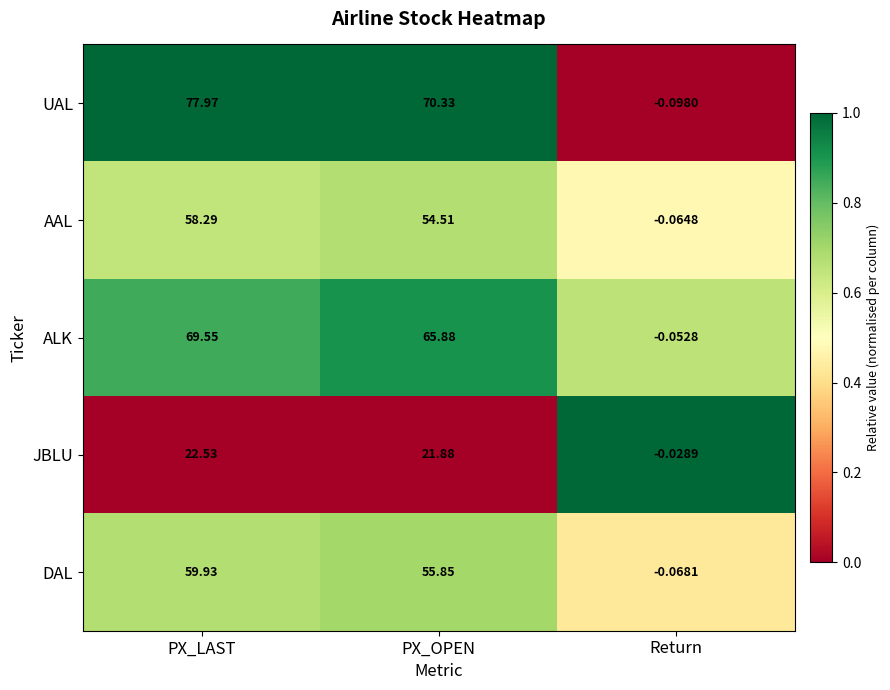

Where is DAL nearest to the value 29?

PX_OPEN